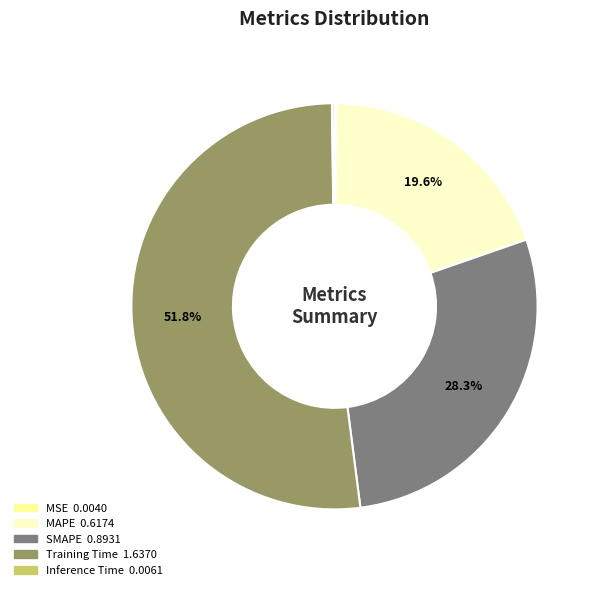

What is the total percentage of MAPE and Training Time?

71.4%